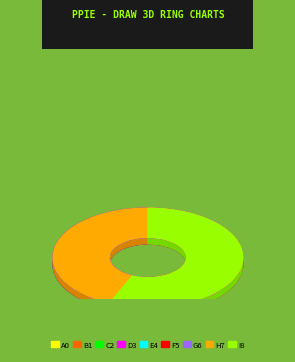

How many segments does this pie chart have?

9